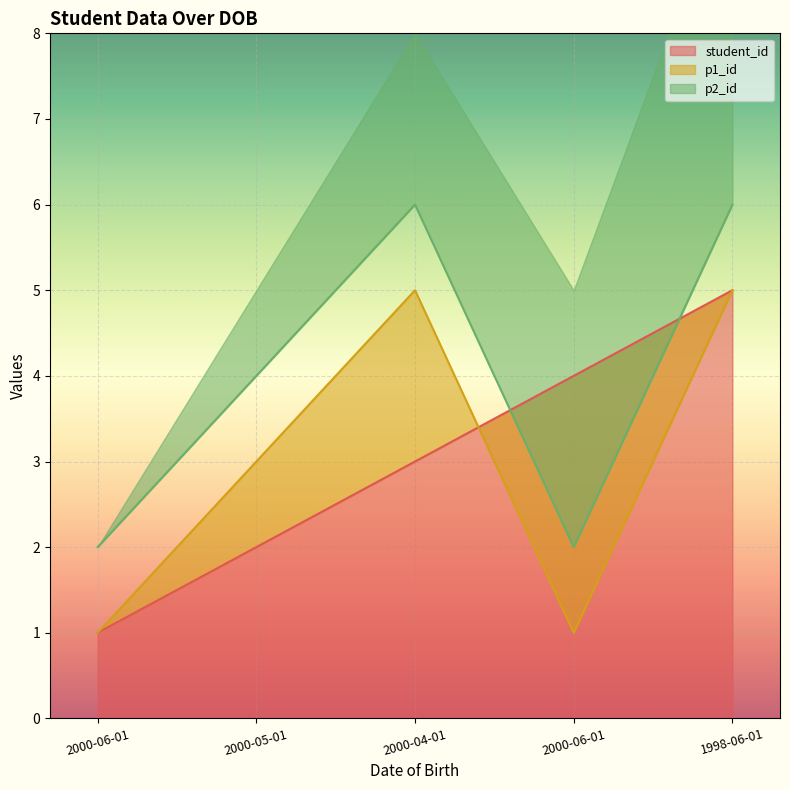

Which series ends up on top after the final intersection of p2_id and student_id?

p2_id